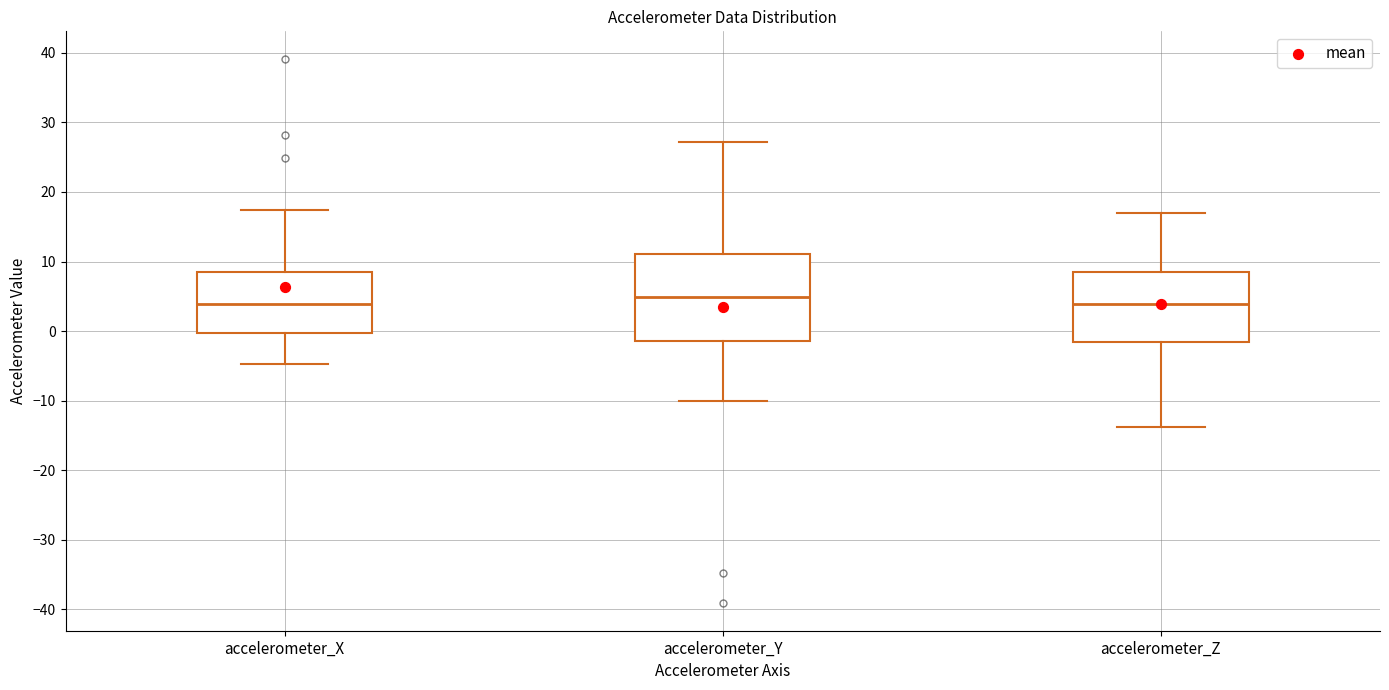

Reading left to right, read every box against the y-axis: the position of its median line, the range the box covers, and the ends of its whiskers. The values are not printed on the chart, so give them approximately, as read against the axis.

accelerometer_X: median 4, box 0 to 8, whiskers -5 to 17
accelerometer_Y: median 5, box -1 to 11, whiskers -10 to 27
accelerometer_Z: median 4, box -2 to 9, whiskers -14 to 17